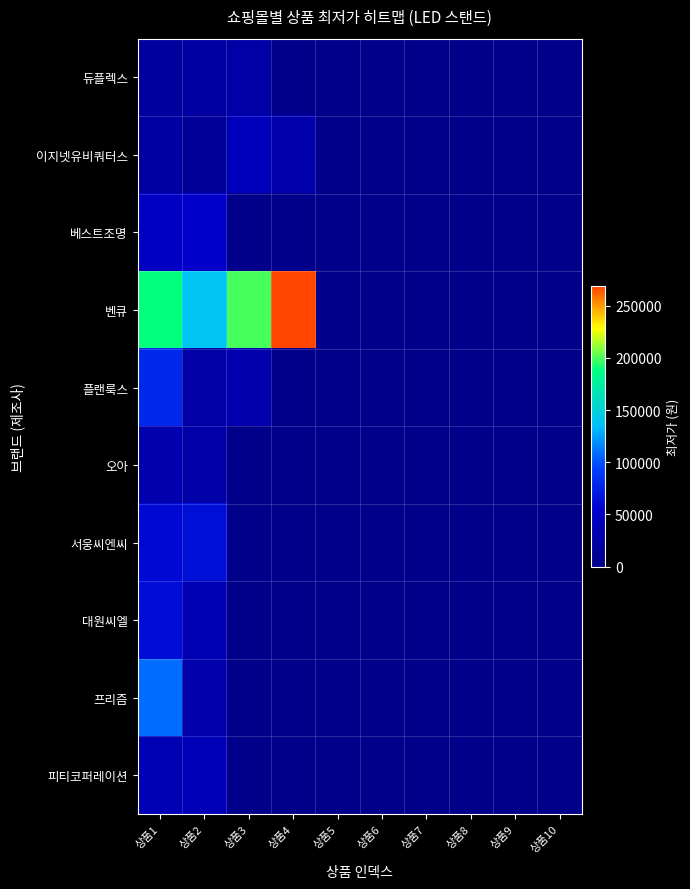

Rank the series by their maximum value, from highest to lowest.

벤큐, 프리즘, 플랜룩스, 서웅씨엔씨, 대원씨엘, 베스트조명, 이지넷유비쿼터스, 피티코퍼레이션, 오아, 듀플렉스